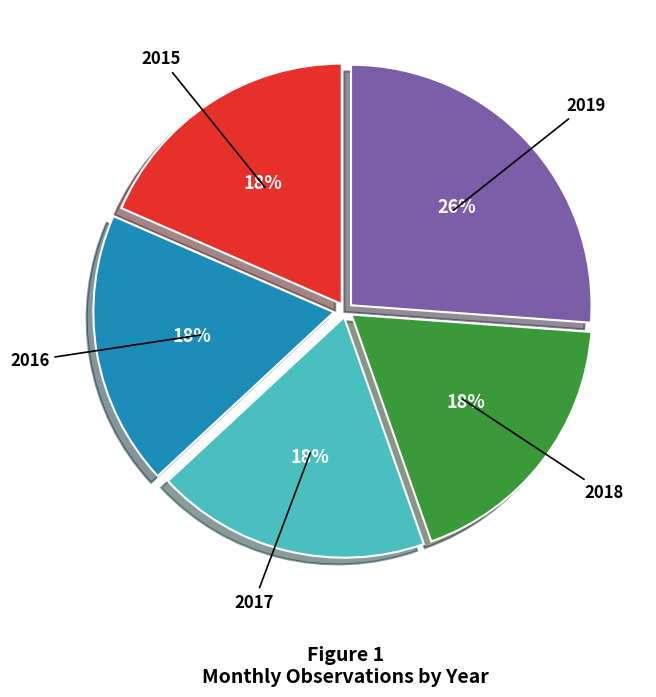

Which category has the biggest portion of the pie?

2019